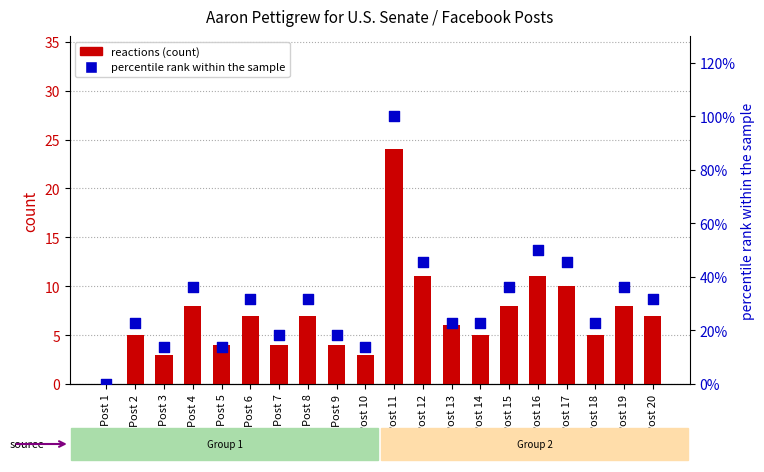

Which series has the largest total across all categories?

percentile rank within the sample